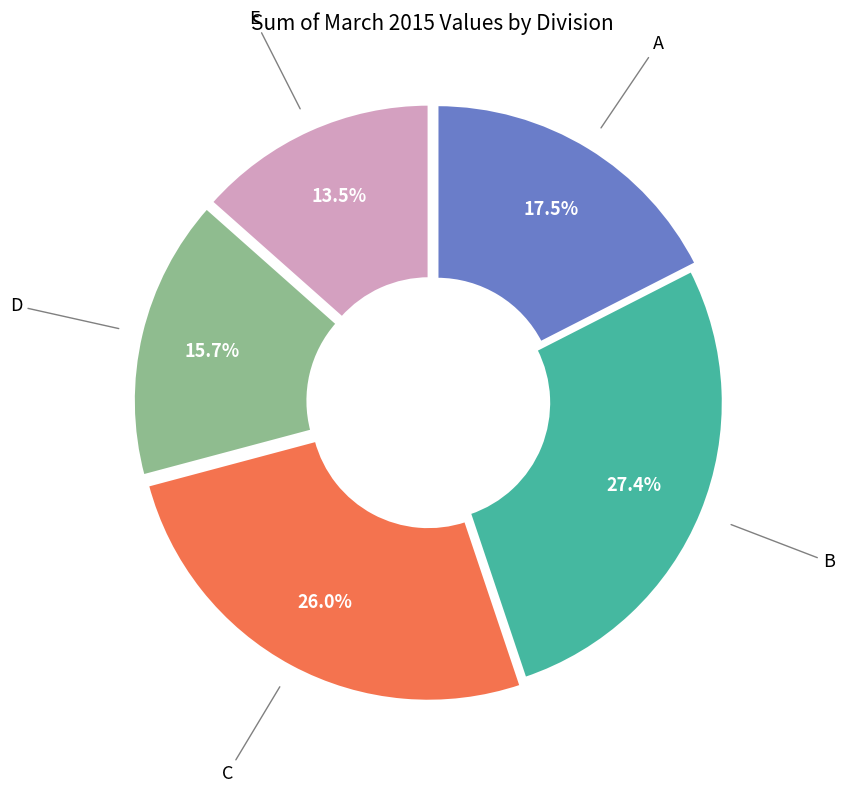

Does any single category account for the majority?

No